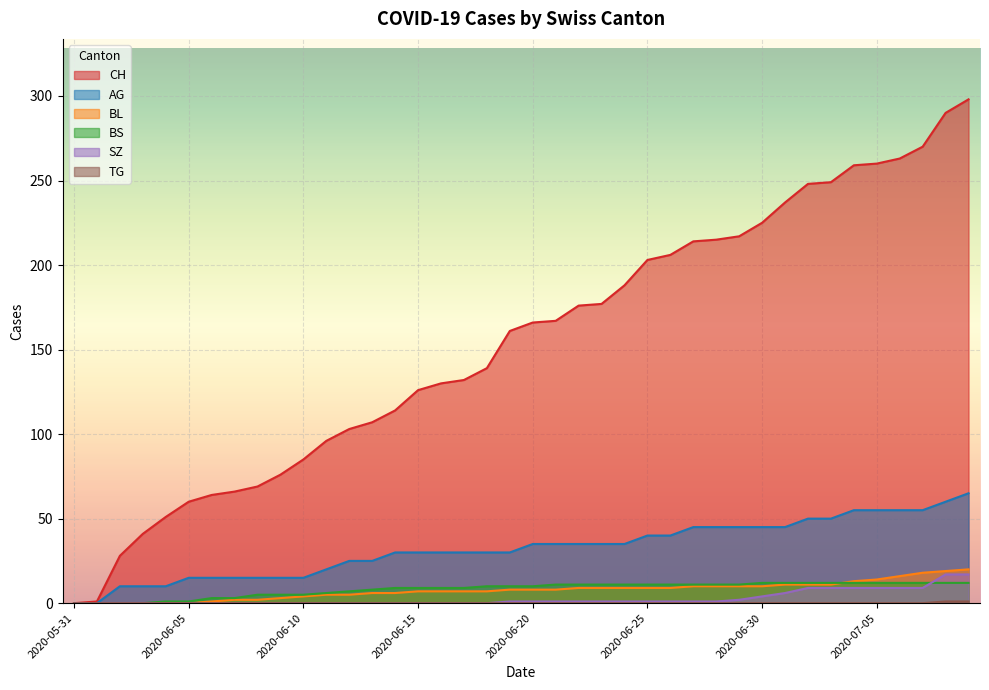

What is the difference between the second highest and second lowest values in the BL series?

19